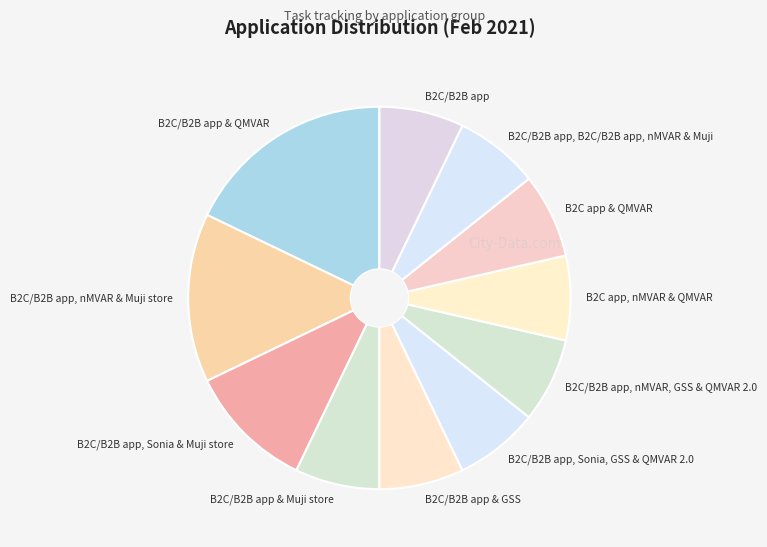

Is it true that B2C/B2B app is 1% of the pie?

False